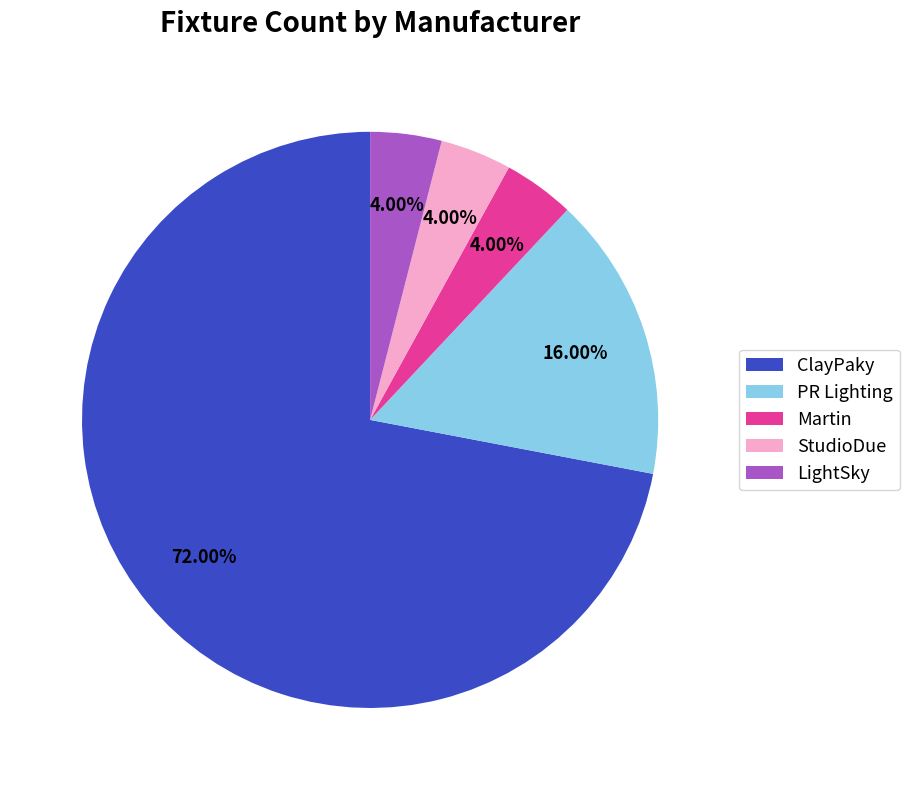

Approximately how many times larger is the value at PR Lighting compared to Martin?

4.0